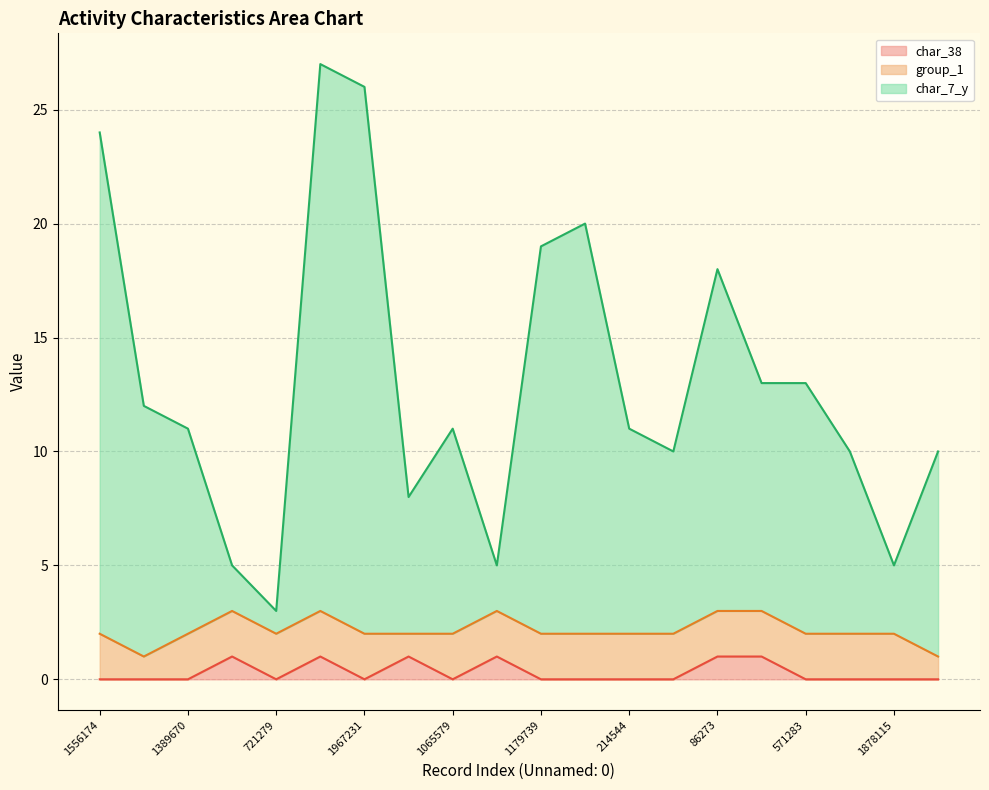

True or false: char_38 and char_7_y cross at least once.

False